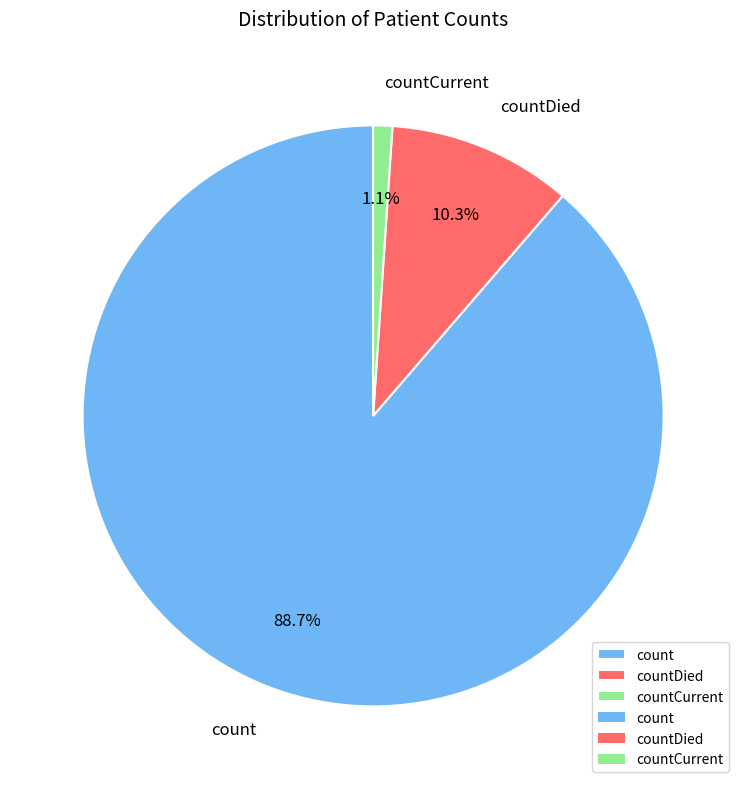

Is there a majority slice in this chart?

Yes